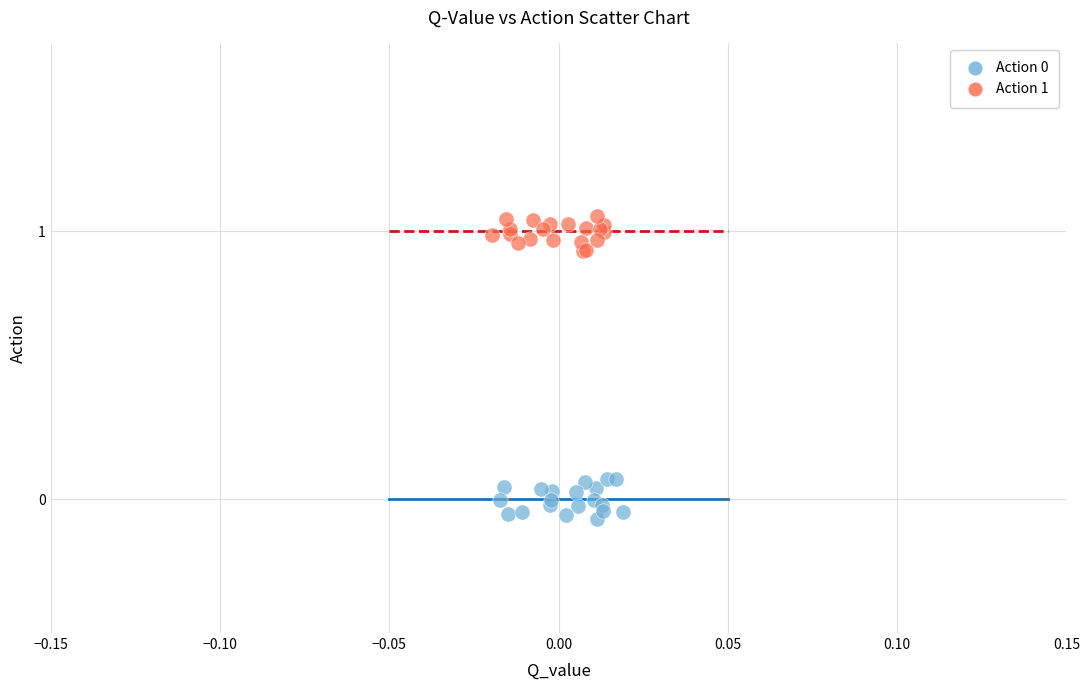

Which series contains the highest Y value?

Action 1